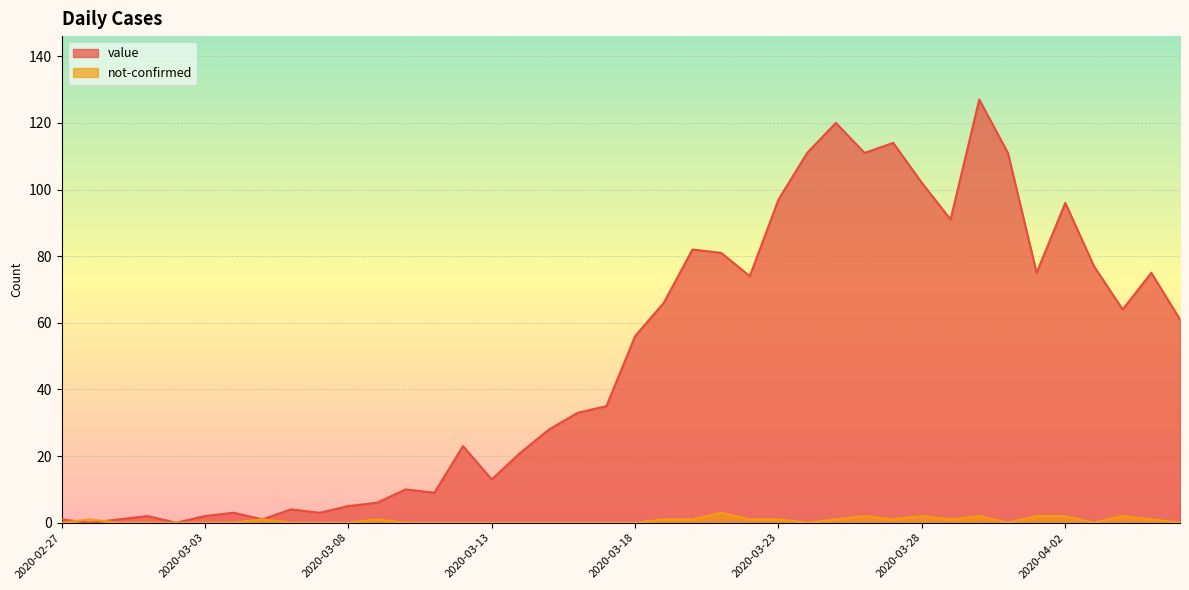

Count the number of categories in the chart.

40